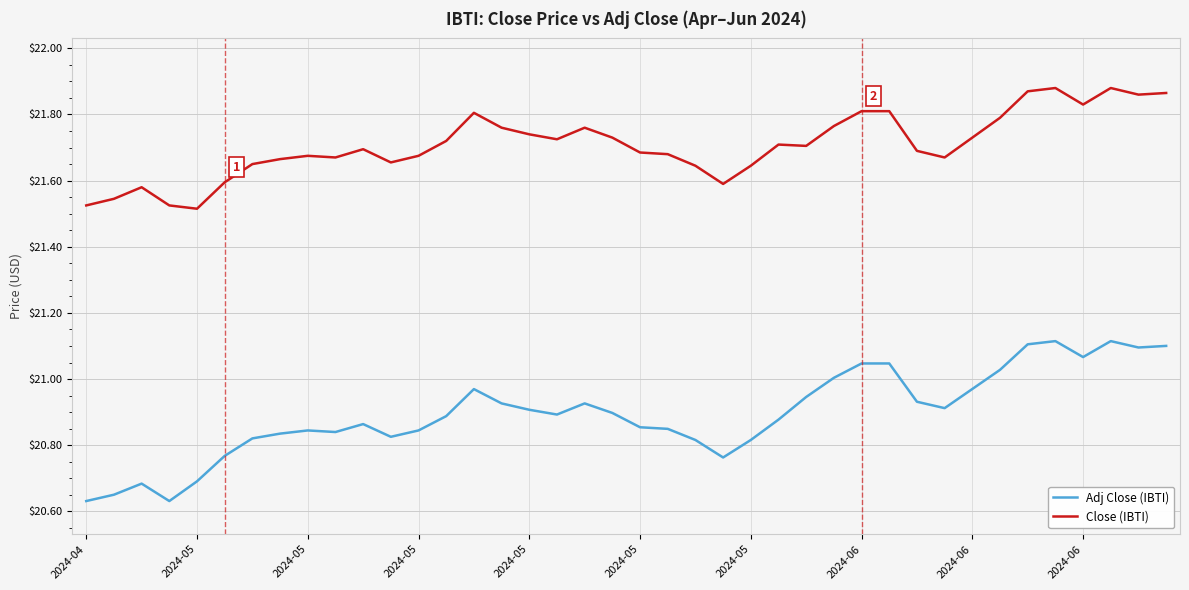

Does the chart display data point markers on the line(s)?

No